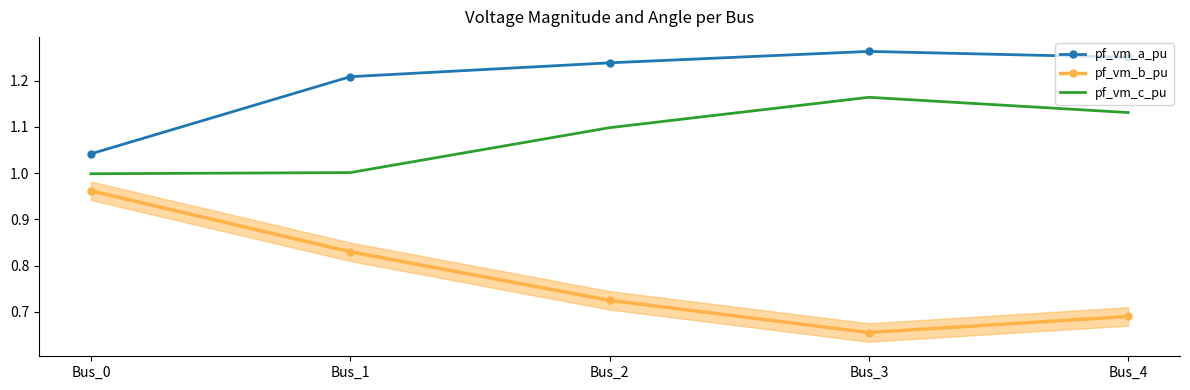

True or false: pf_vm_a_pu and pf_vm_c_pu cross at least once.

False